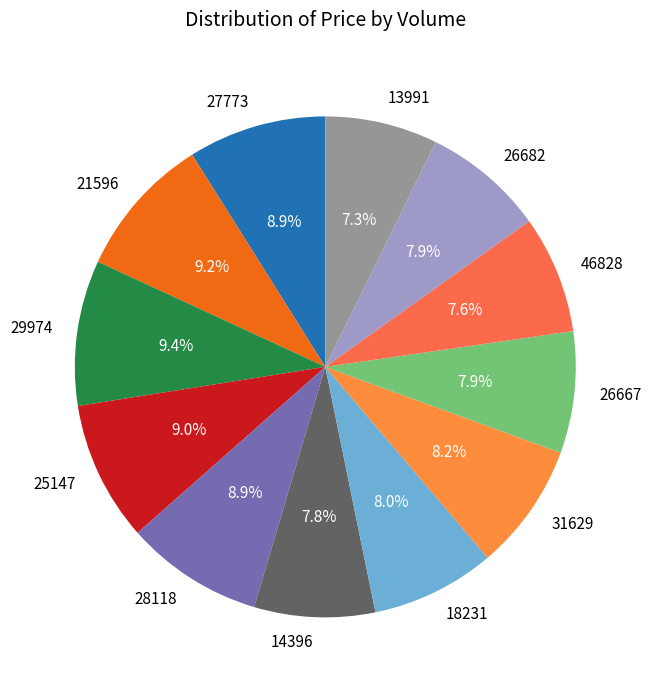

Which has a higher value, 31629 or 28118?

28118